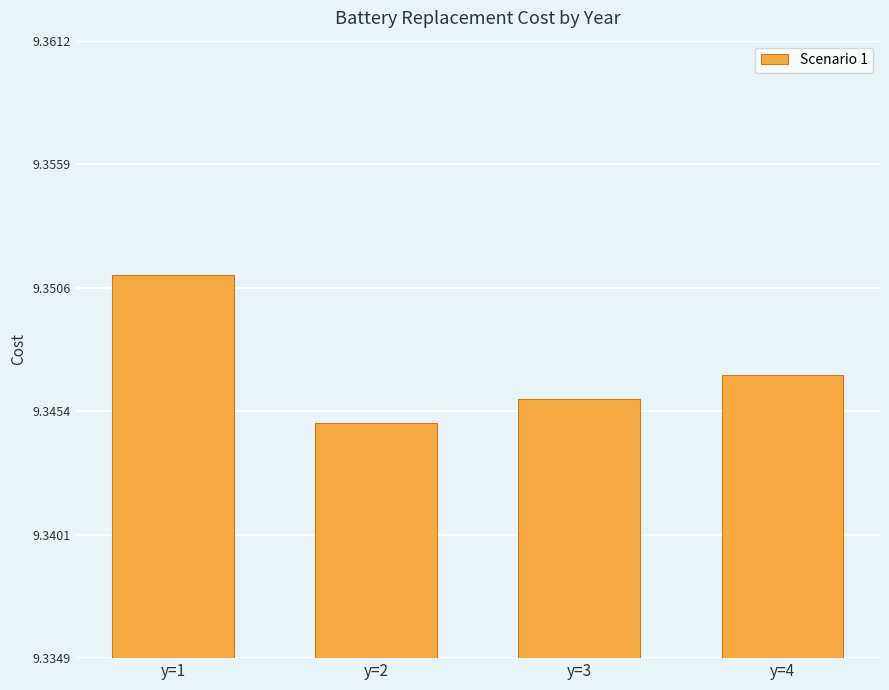

The chart shows a value of 4.1 at y=4. True or false?

False